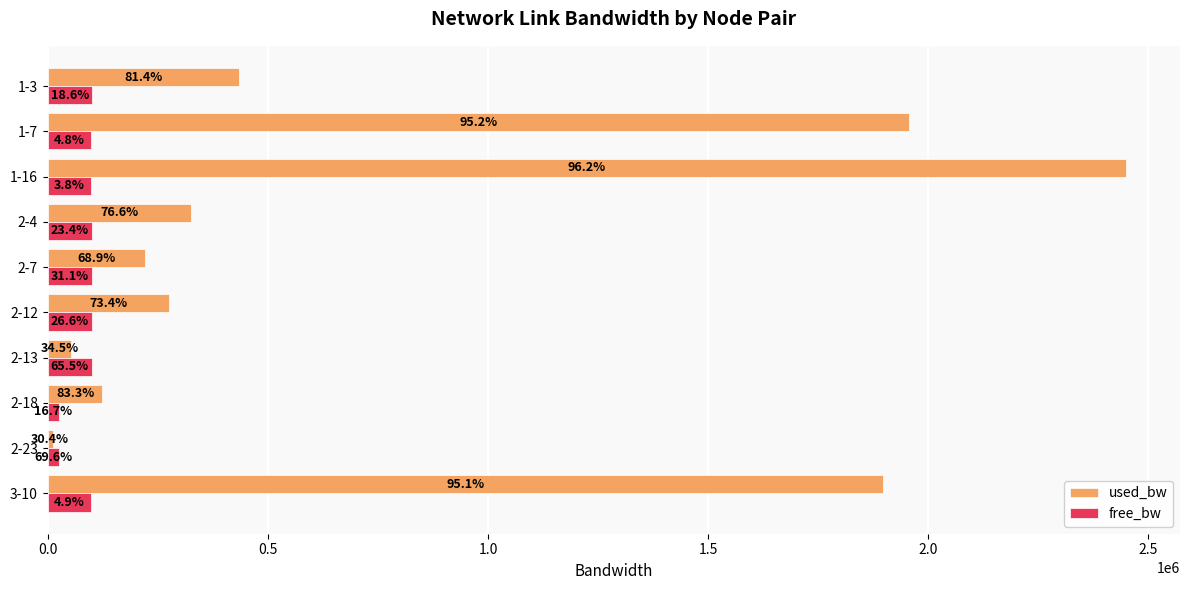

Rank the series by their average value, from highest to lowest.

used_bw, free_bw